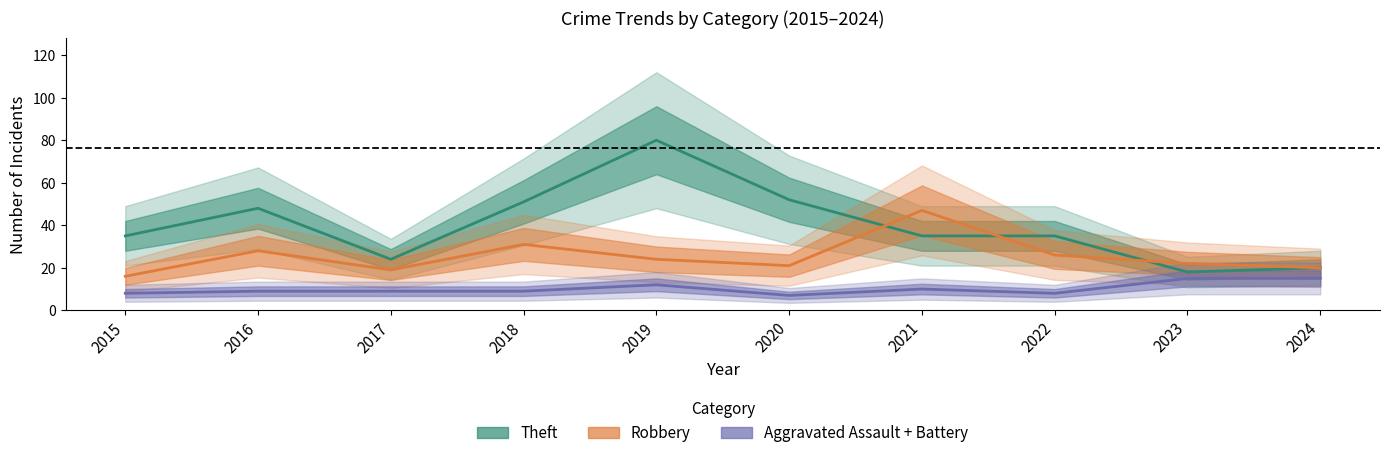

True or false: Theft and Aggravated Assault + Battery intersect in this chart.

False